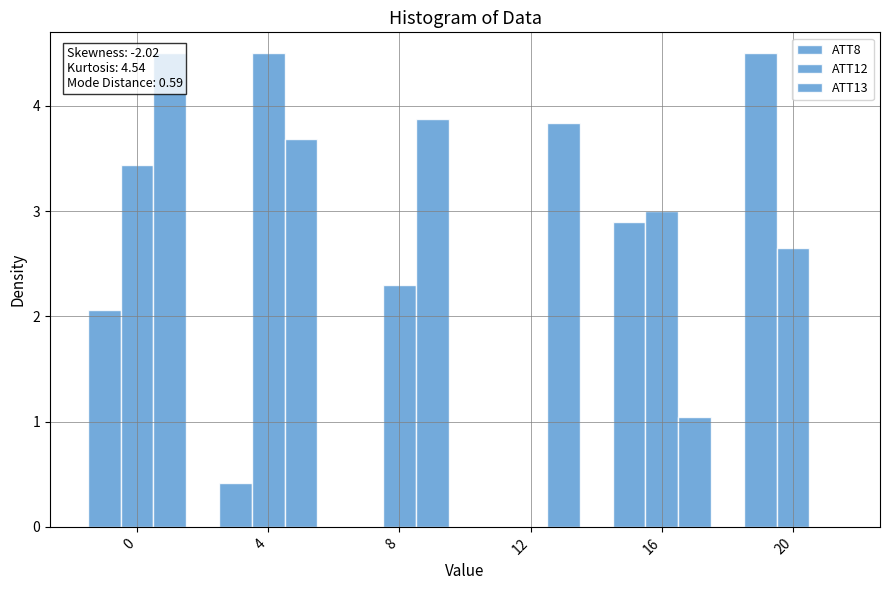

How many bars are there in each group?

3